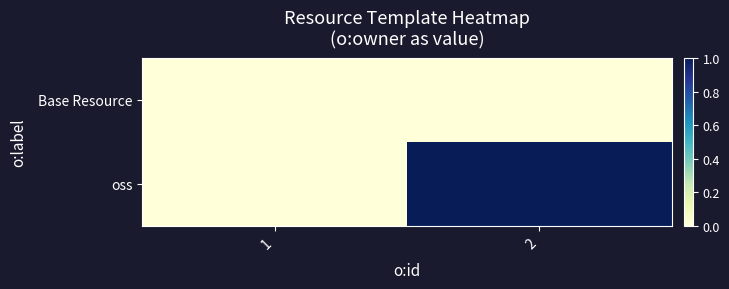

Reading left to right, what are all the values shown in this chart?

Base Resource: 1=0	2=0
oss: 1=0	2=1